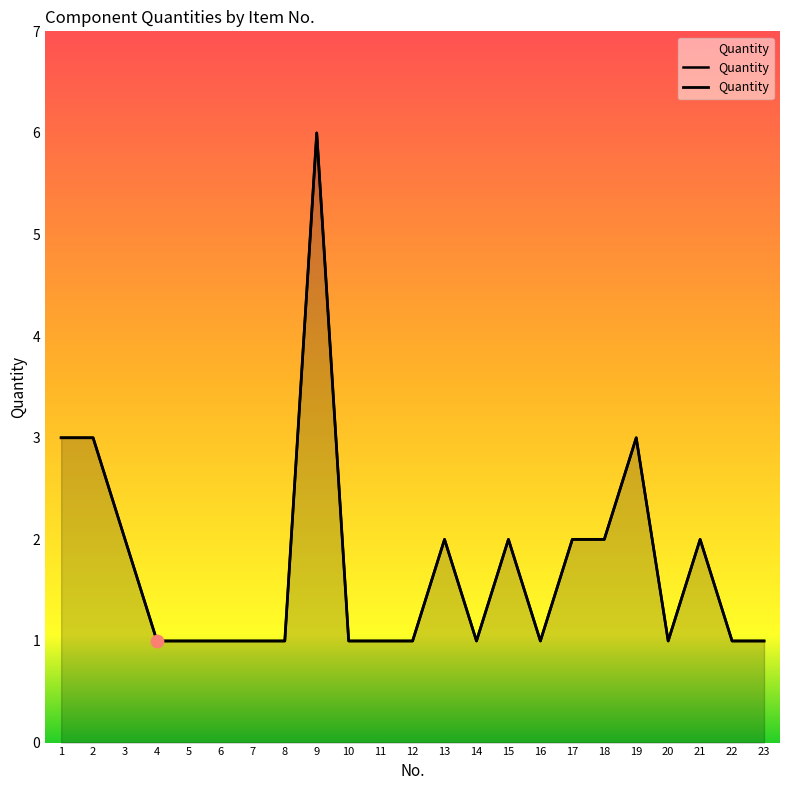

Which has a higher value, 23 or 18?

18